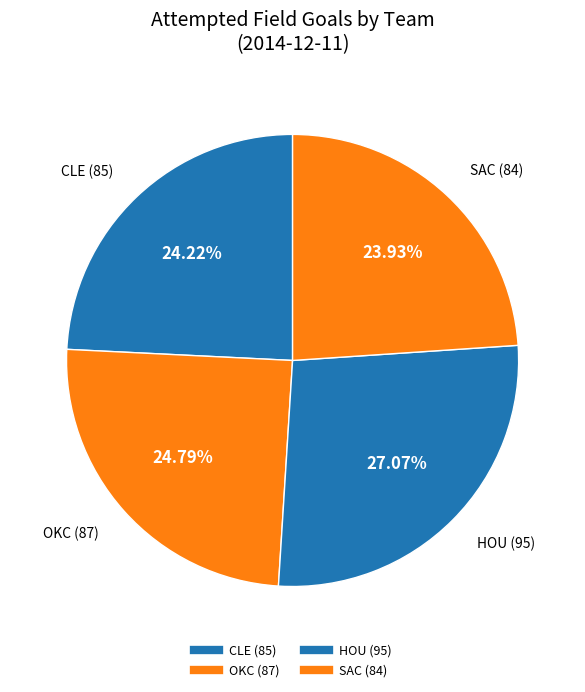

To the nearest percent, what is the average slice percentage?

25%